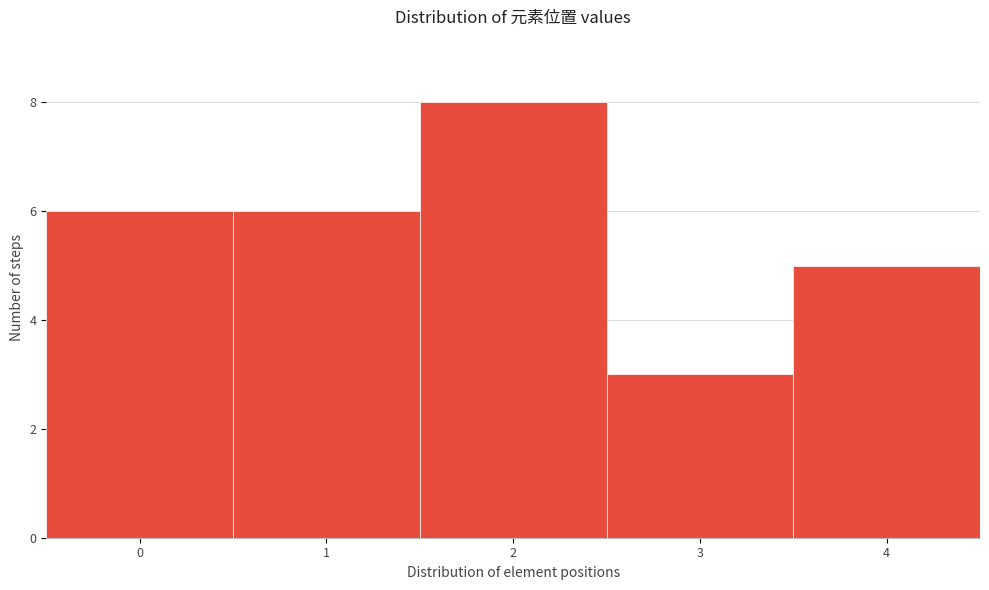

Reading left to right, transcribe this chart: for each bar, give the range it covers on the x-axis and its height. The values are not printed on the chart, so give them approximately, as read against the axis.

-0.5 to 0.5: 6
0.5 to 1.5: 6
1.5 to 2.5: 8
2.5 to 3.5: 3
3.5 to 4.5: 5